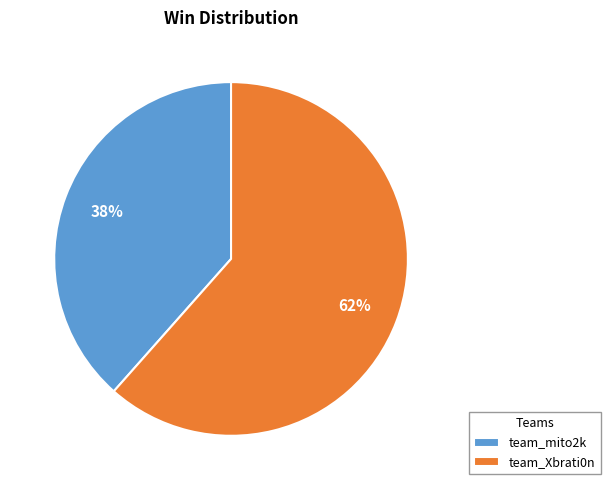

Which category has the biggest portion of the pie?

team_Xbrati0n